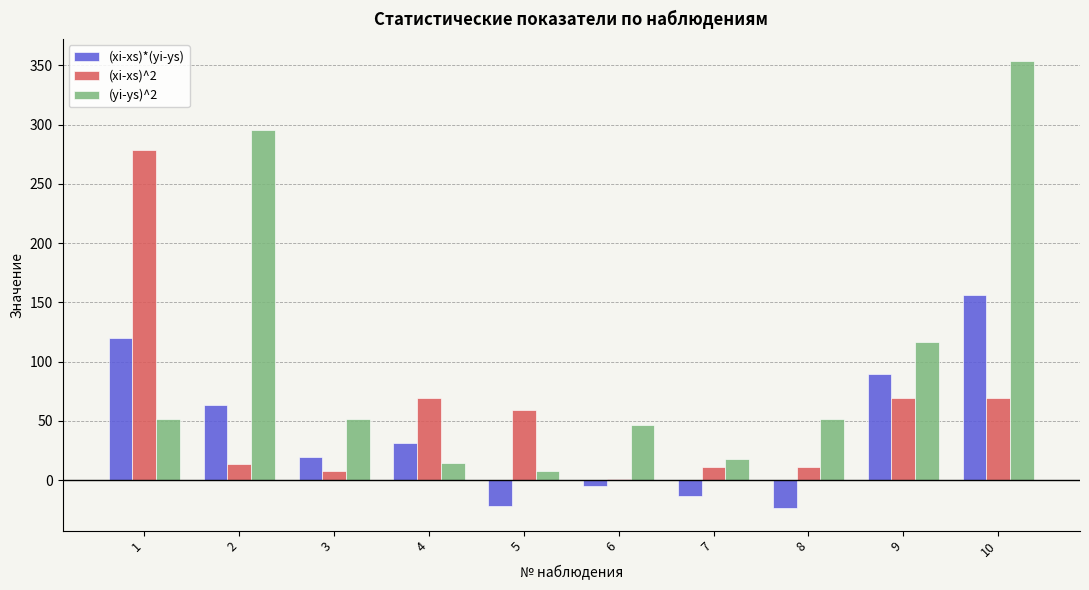

What is the sum of all (xi-xs)^2 values?

588.1